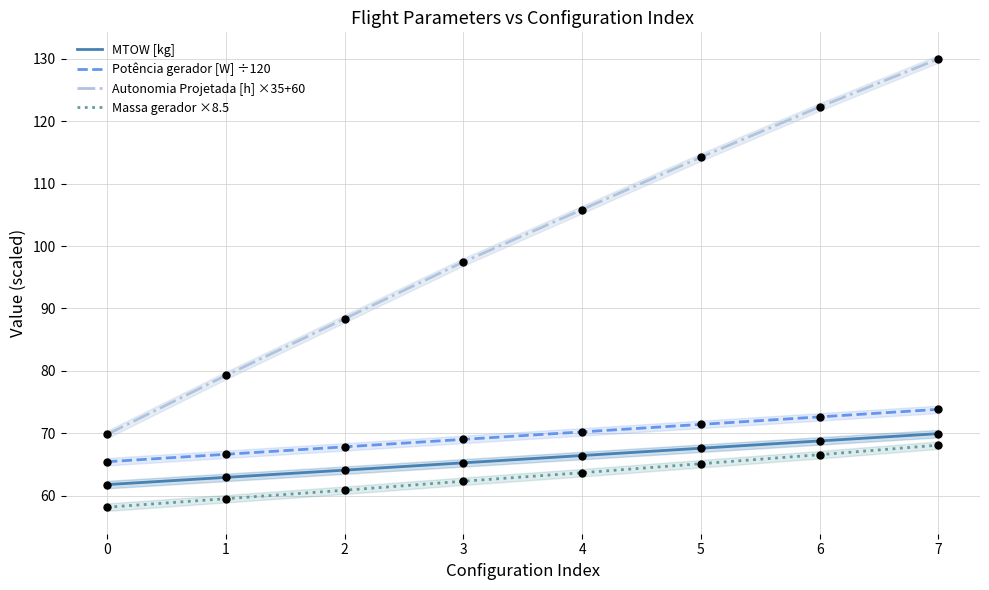

Which series has the largest Y range (max minus min)?

Autonomia Projetada [h] ×35+60